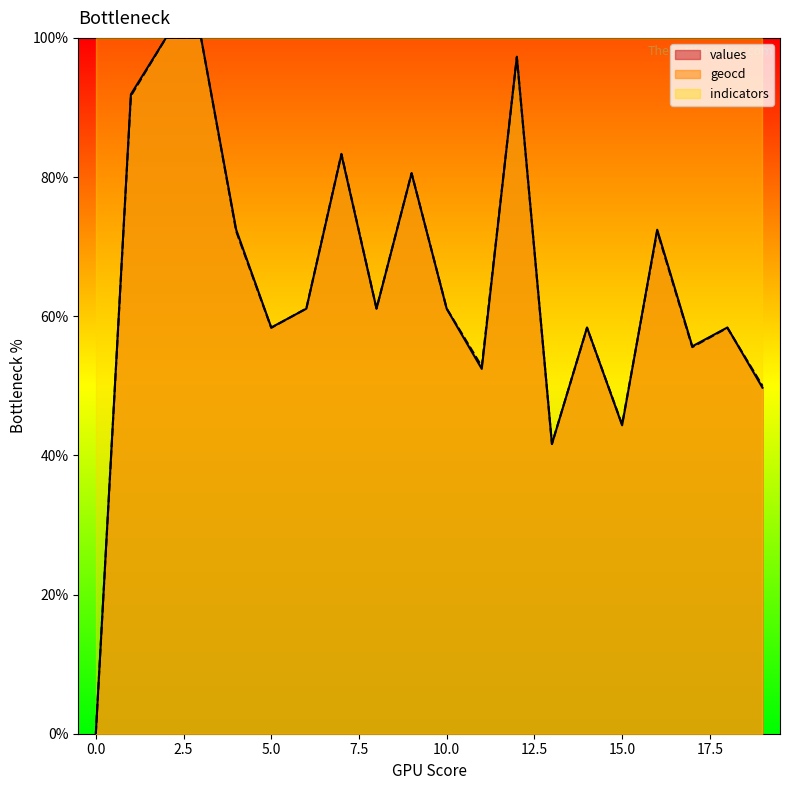

What is the difference between the values values at 7 and 14?

24.9